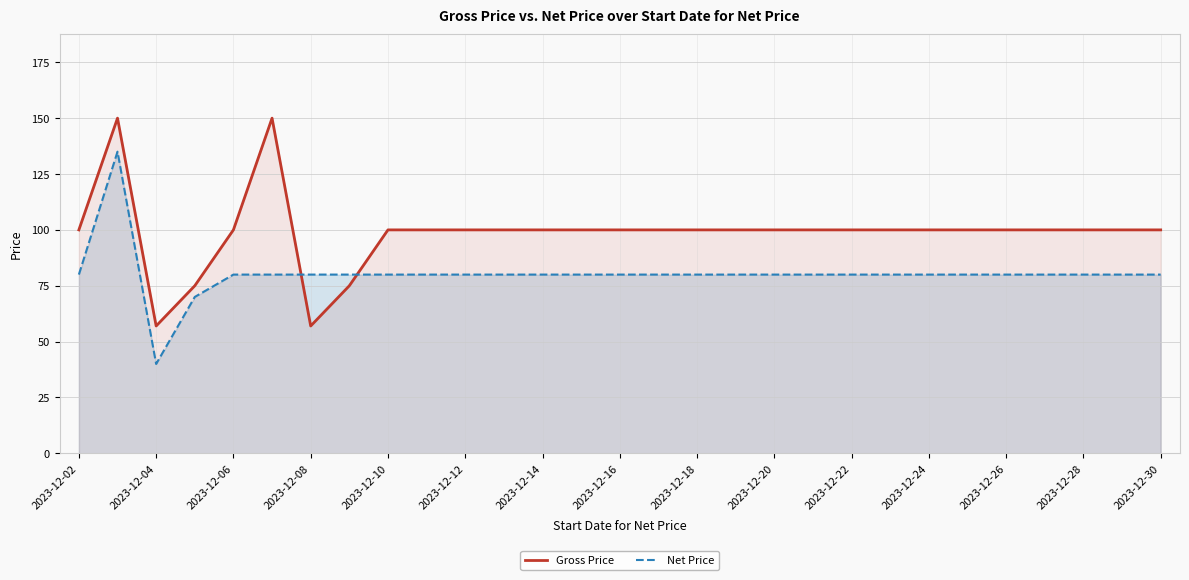

What is the difference between the maximum and minimum values in the Gross Price series?

93